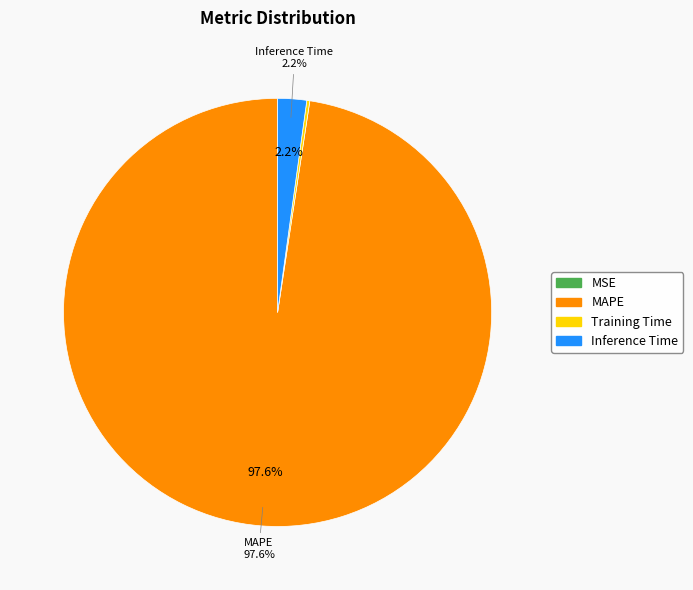

Is there a majority slice in this chart?

Yes